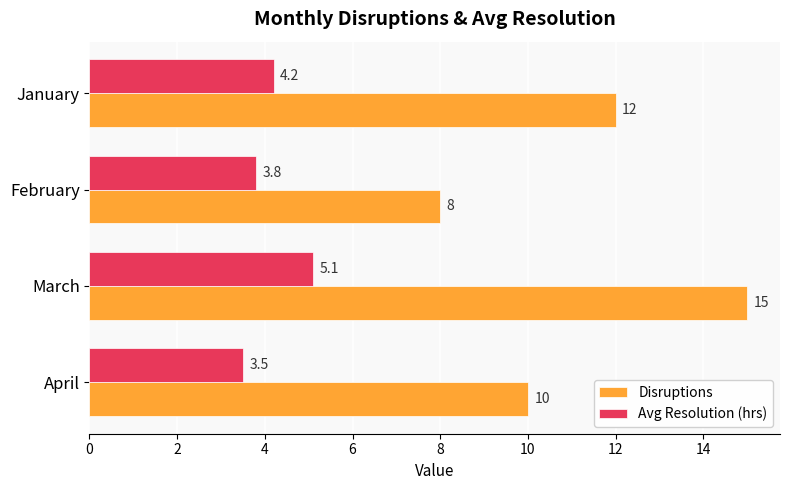

What is the average value of the Avg Resolution (hrs) series?

4.2